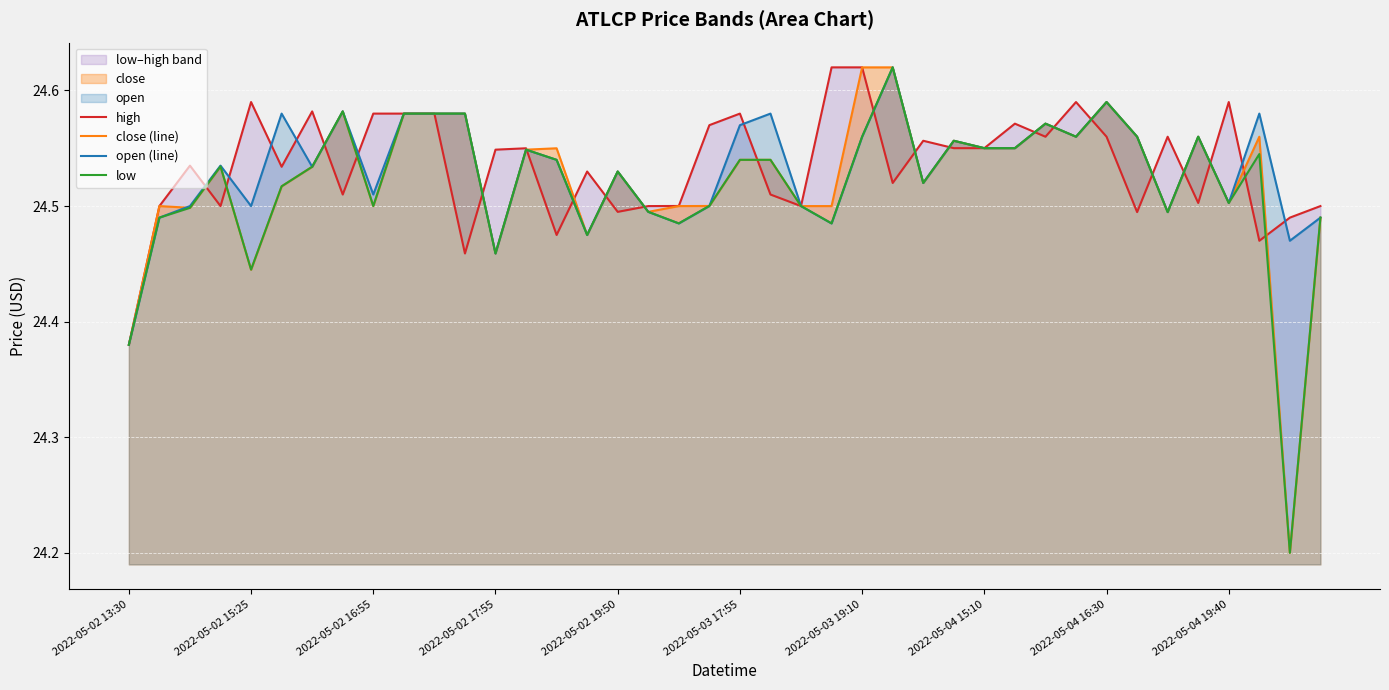

At how many categories does at least one series exceed 24?

40